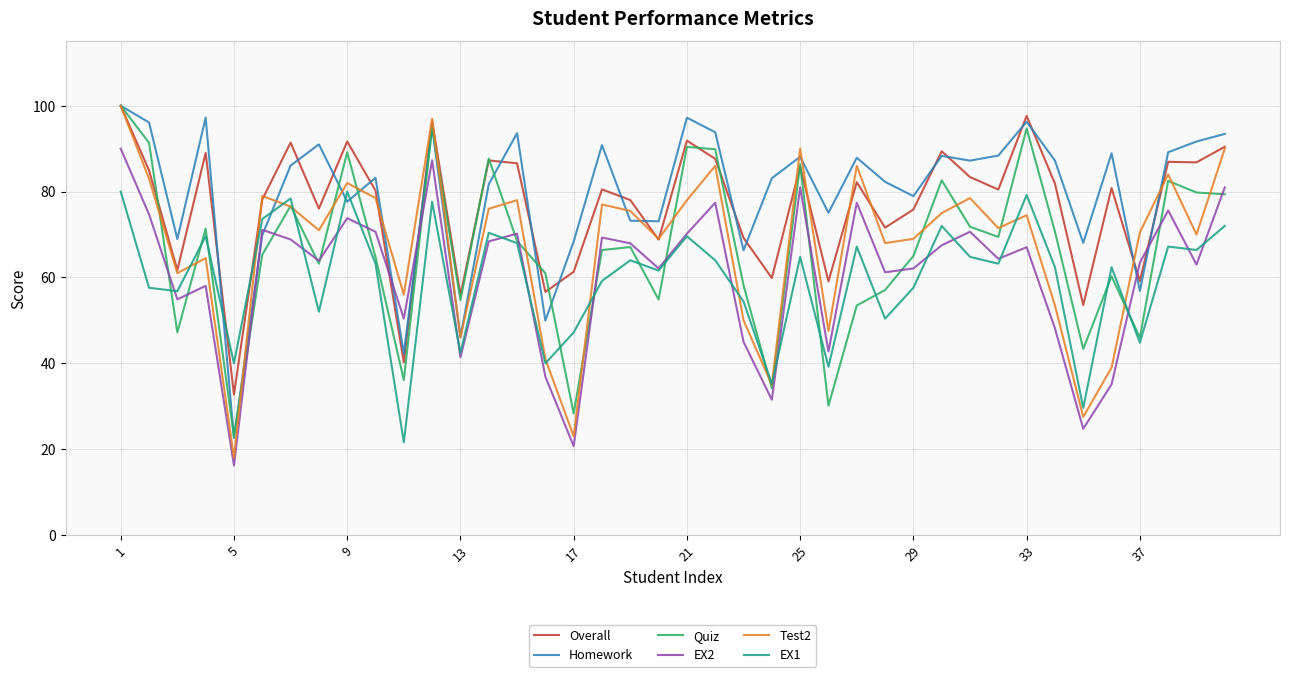

How many intersections are there between Overall and EX1?

2